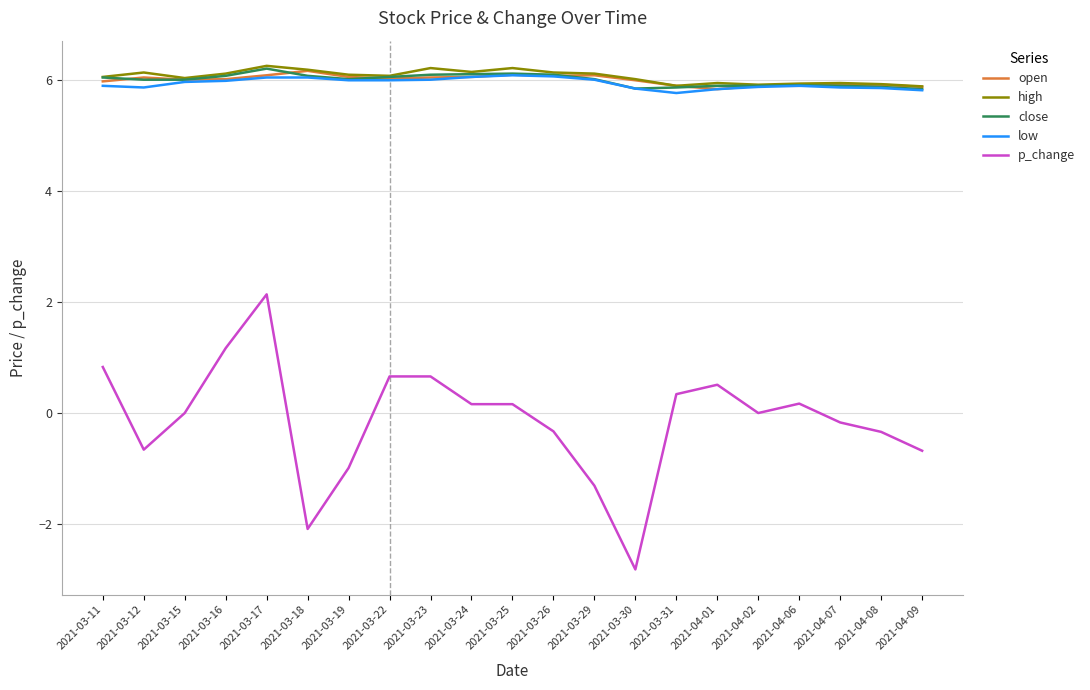

At which category is the sum across all series the highest?

2021-03-17